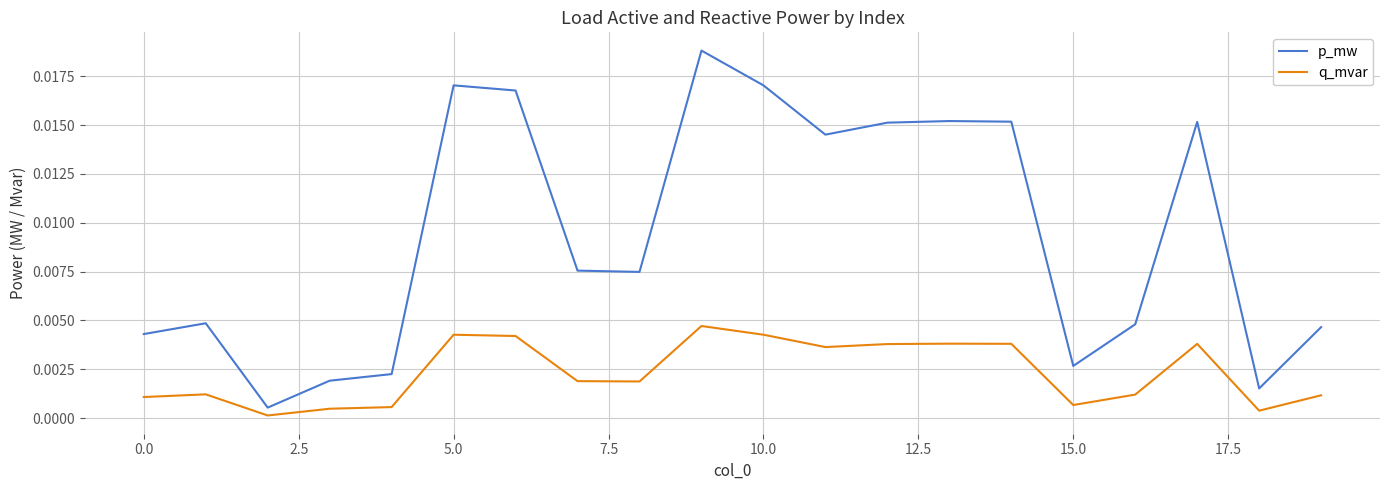

Which series has the largest total across all categories?

p_mw